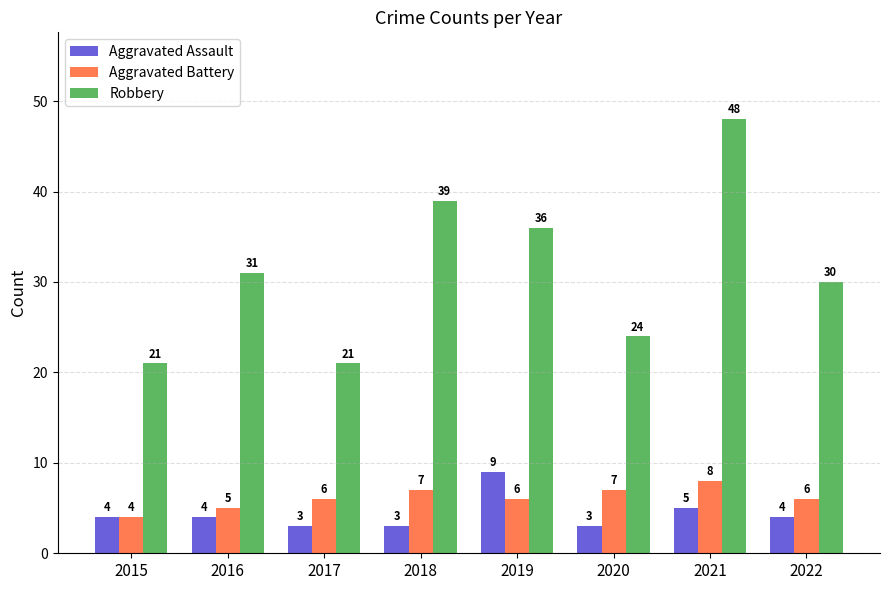

Reading left to right, extract all data points from this chart.

Aggravated Assault: 2015=4	2016=4	2017=3	2018=3	2019=9	2020=3	2021=5	2022=4
Aggravated Battery: 2015=4	2016=5	2017=6	2018=7	2019=6	2020=7	2021=8	2022=6
Robbery: 2015=21	2016=31	2017=21	2018=39	2019=36	2020=24	2021=48	2022=30